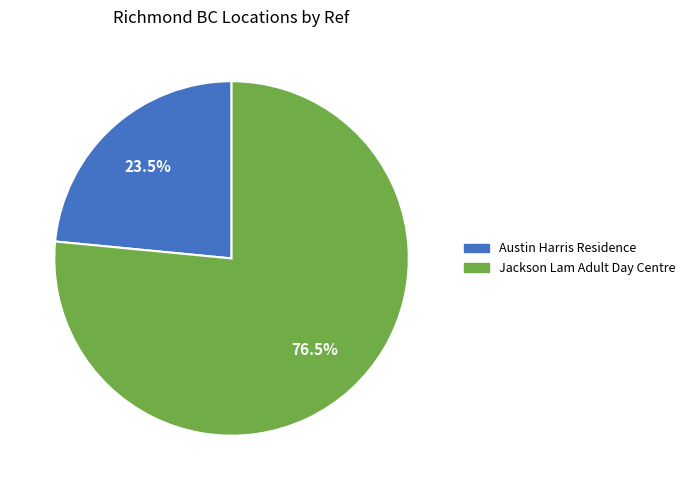

Combined, do Austin Harris Residence and Jackson Lam Adult Day Centre account for over 50%?

Yes